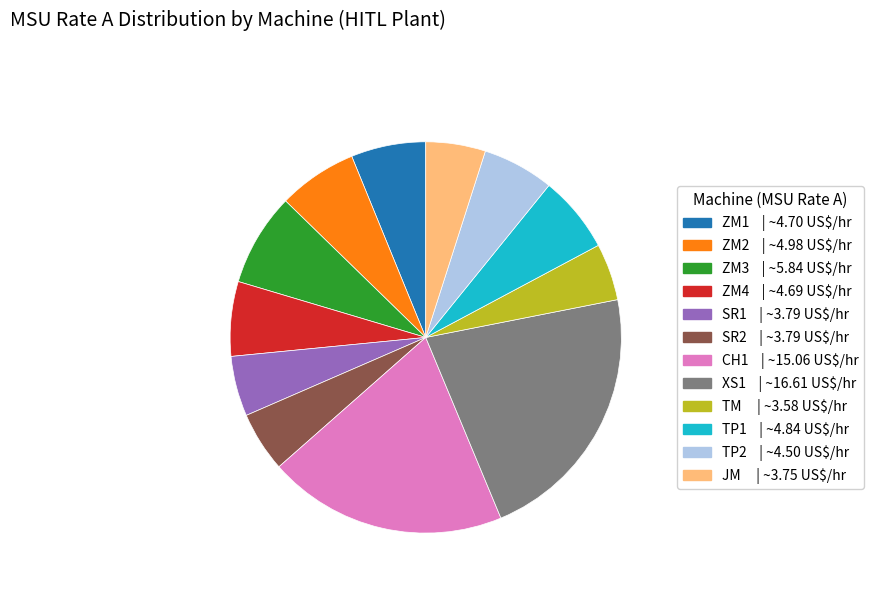

Is it true that CH1 is 13% of the pie?

False